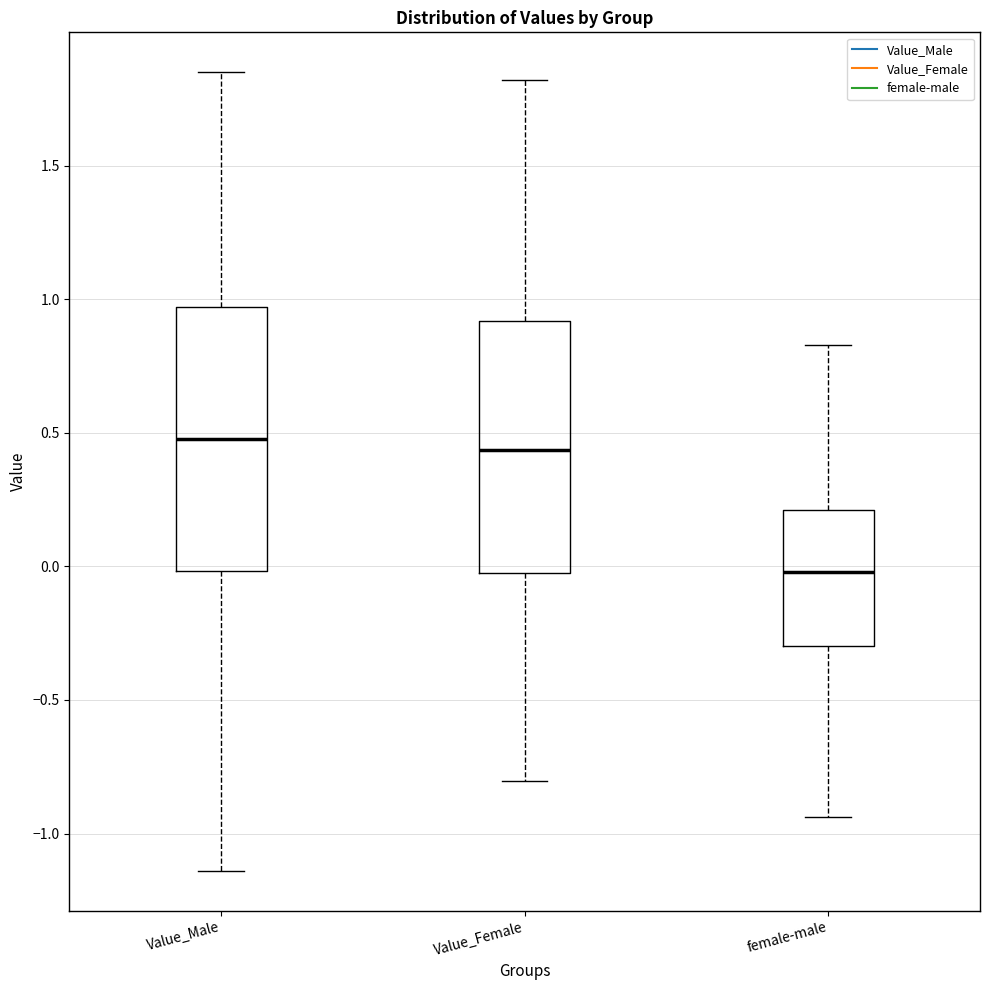

Where does the lower whisker of the box for Value_Male end on the y-axis? The values are not printed on the chart, so give them approximately, as read against the axis.

-1.15